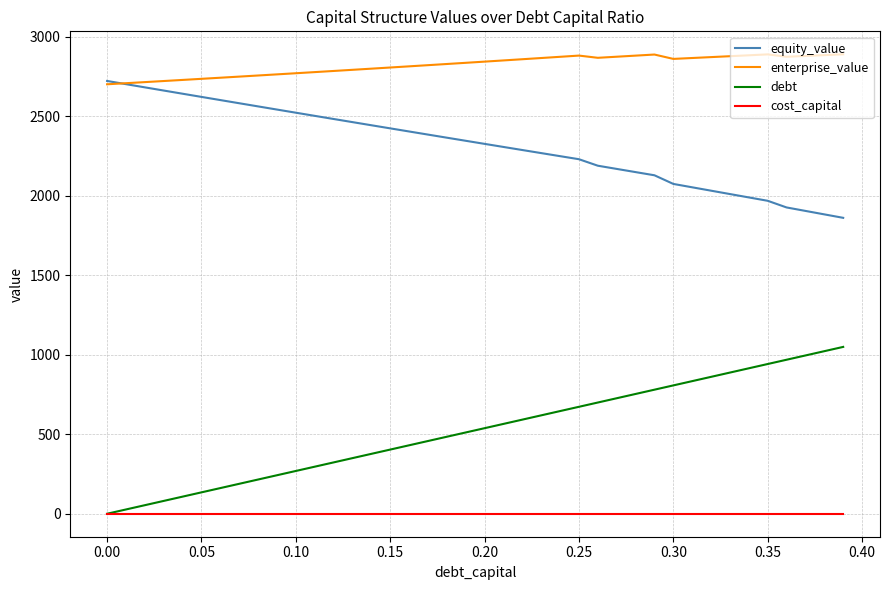

Which series has the largest total across all categories?

enterprise_value